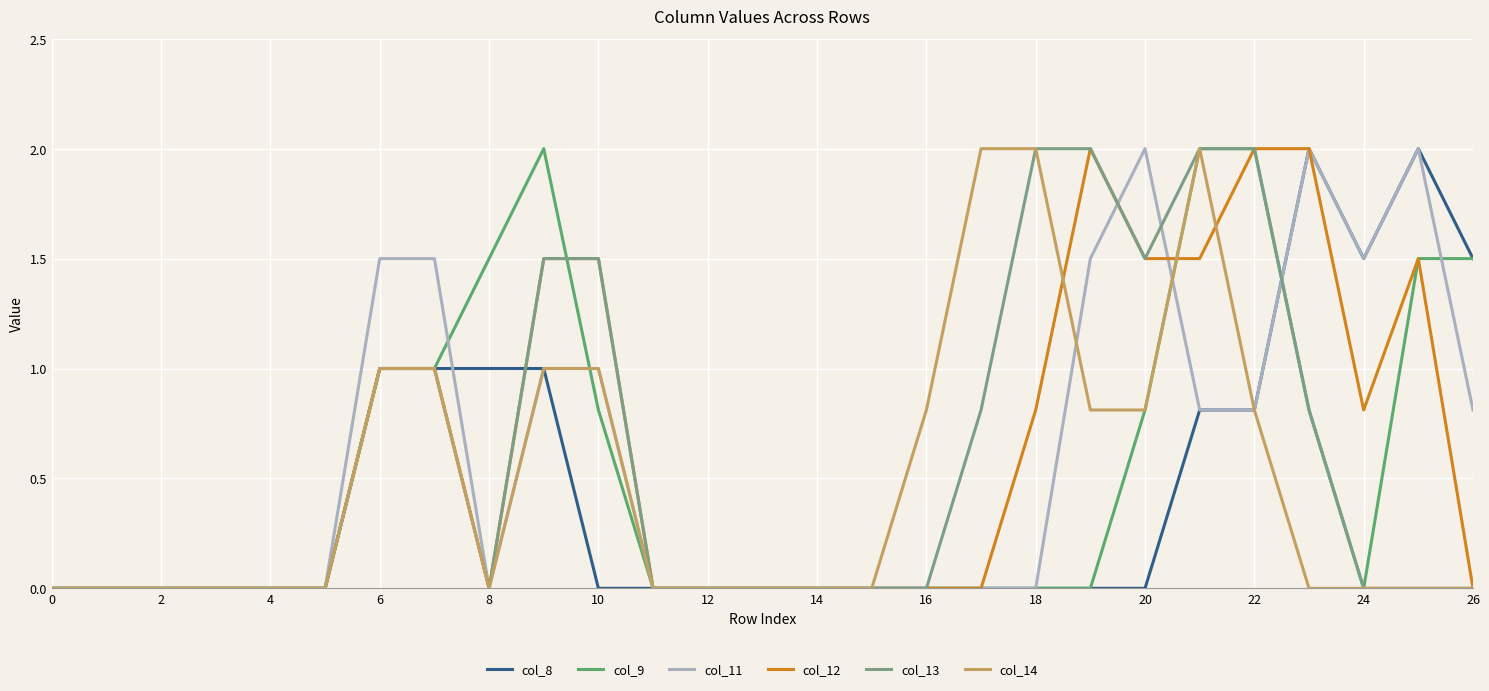

Is it true that col_8 equals 0.0 at 20?

True